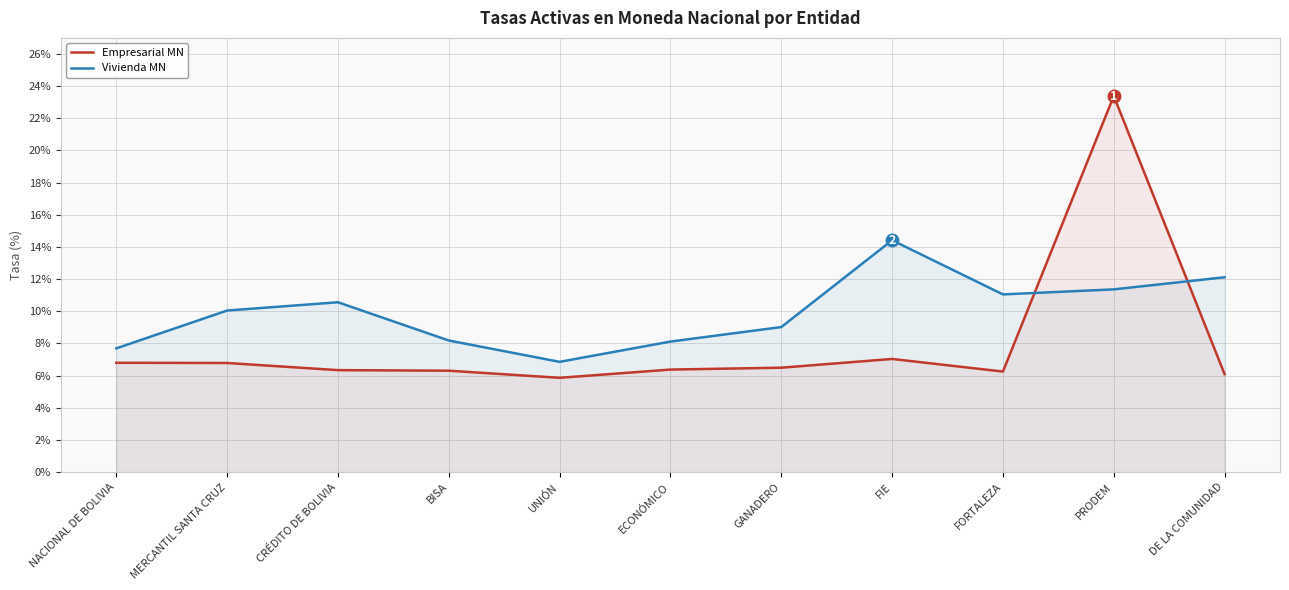

Which series has the largest range (max minus min)?

Empresarial MN